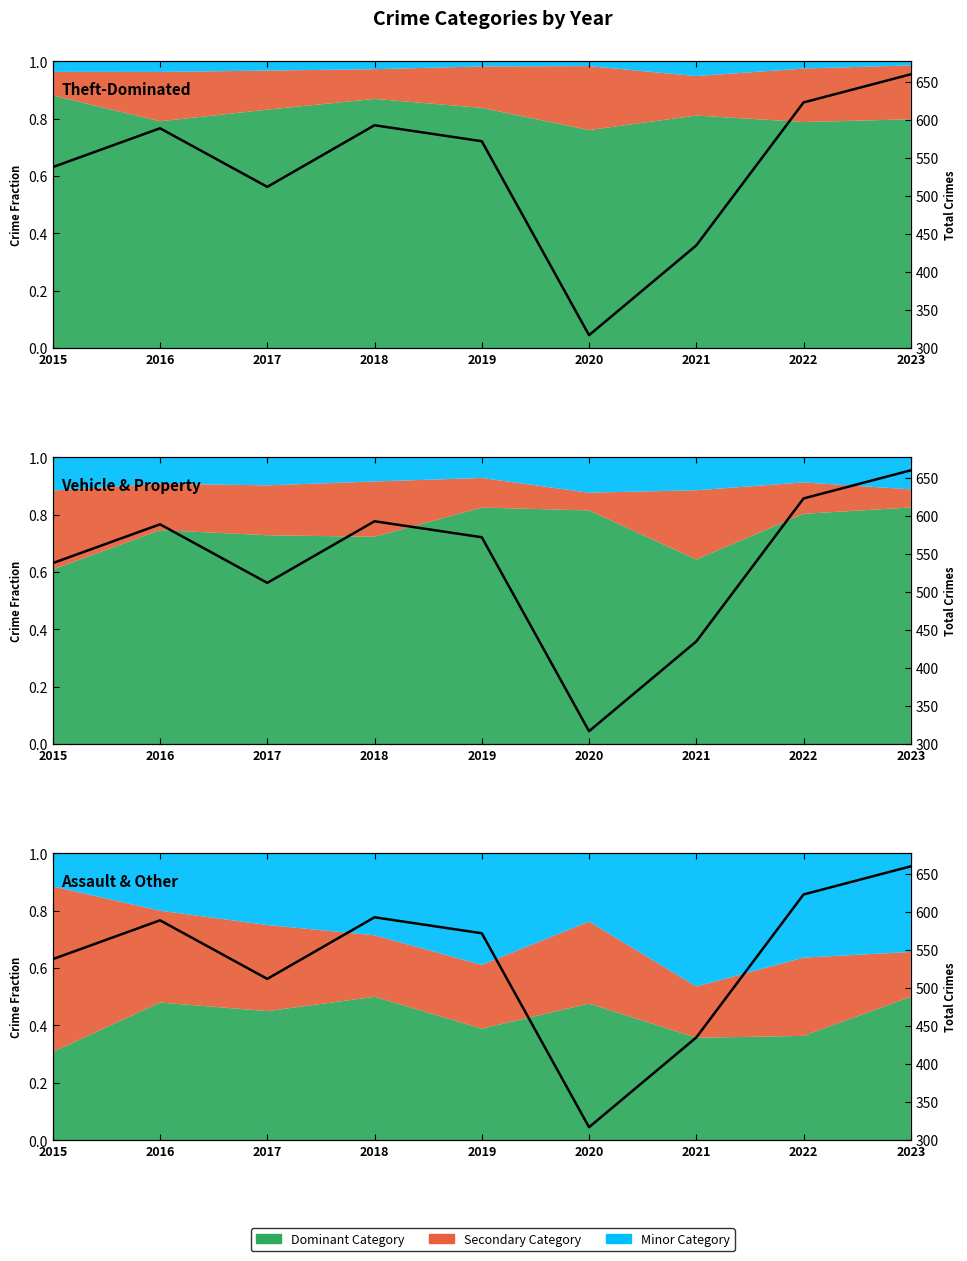

Which has a higher value, 2020 or 2018?

2018